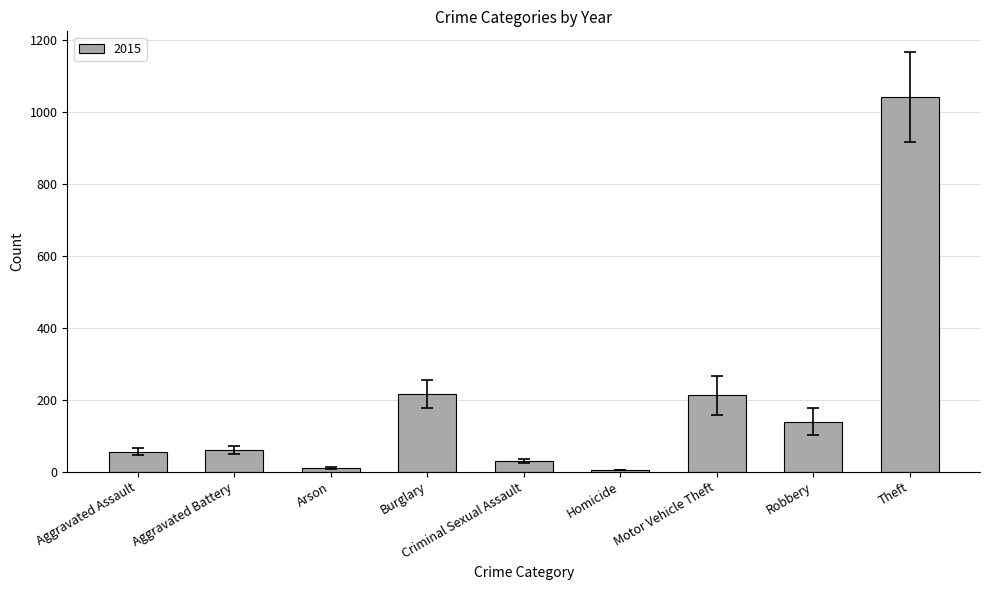

What is the label of the 2nd bar from the right?

Robbery